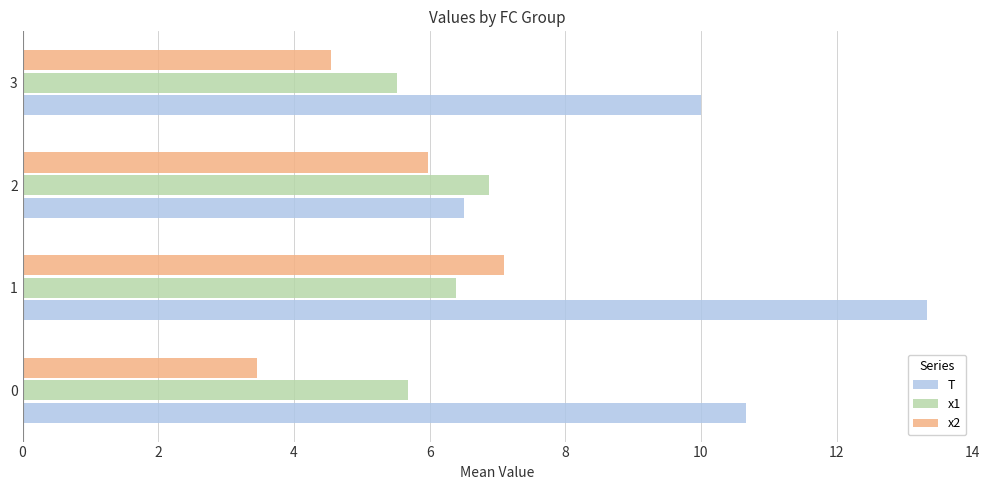

Which series changed the most between 0 and 2?

T